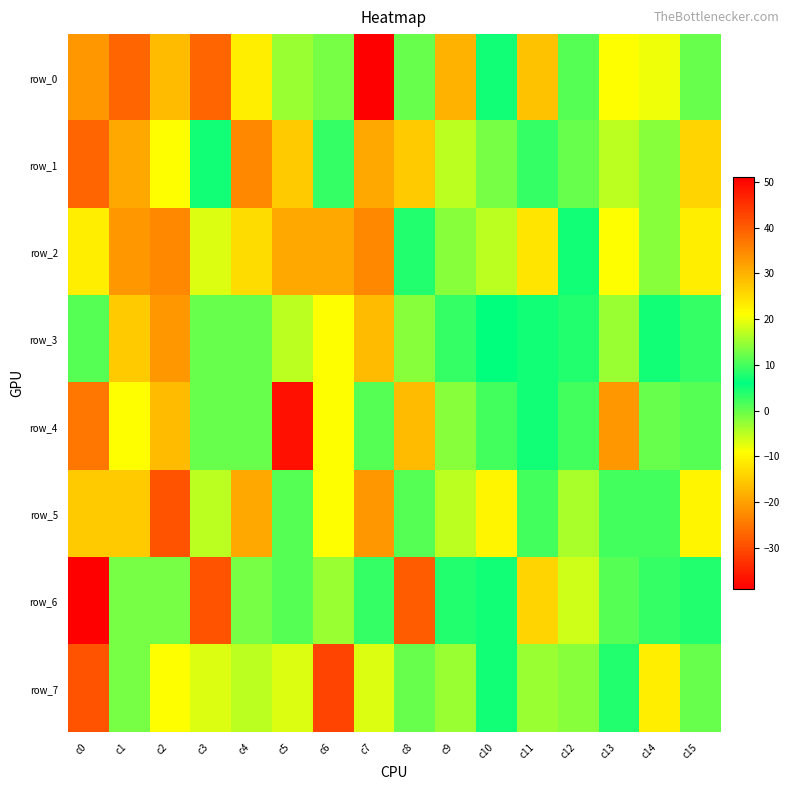

Which has a higher value, c13 or c12?

c13